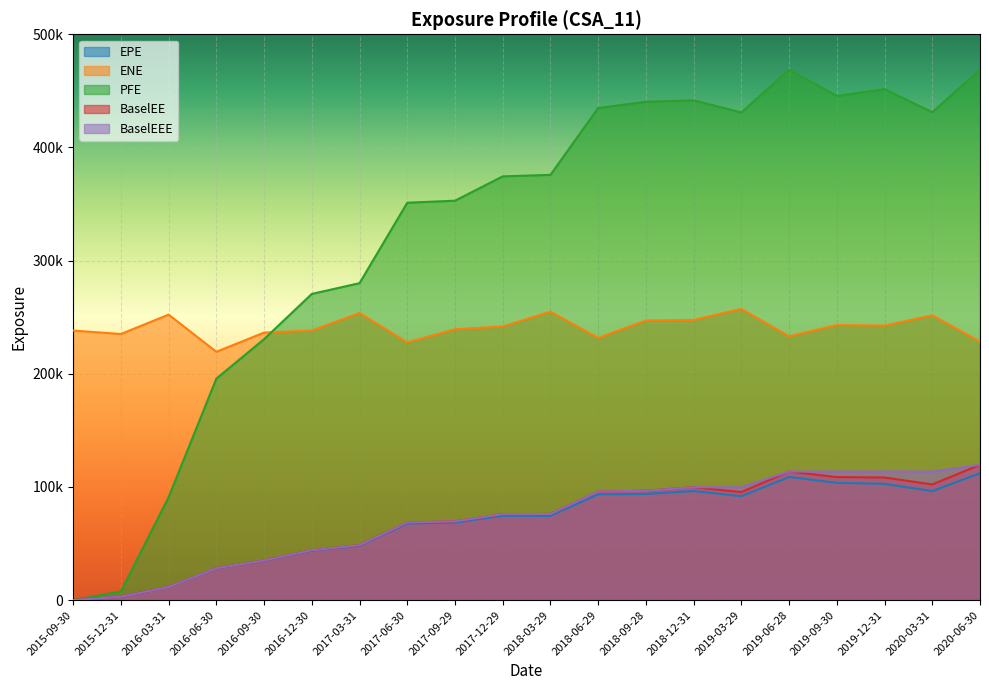

What are all the series names shown in the legend?

EPE, ENE, PFE, BaselEE, BaselEEE